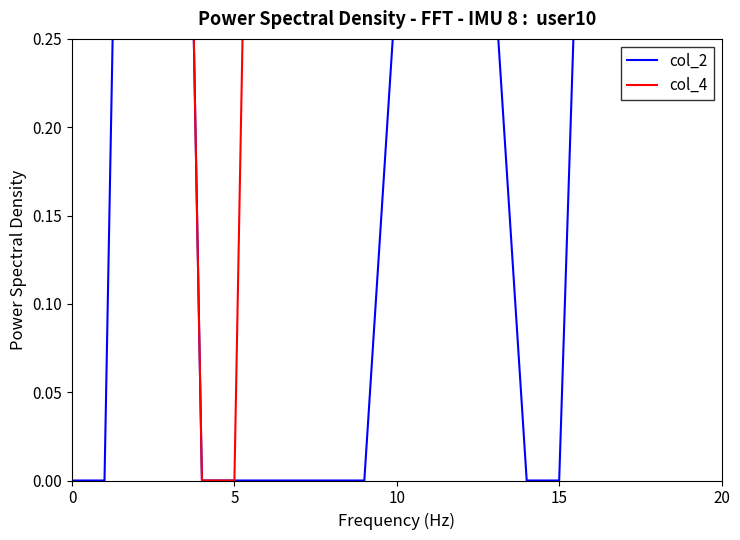

How many data points does each series have?

20